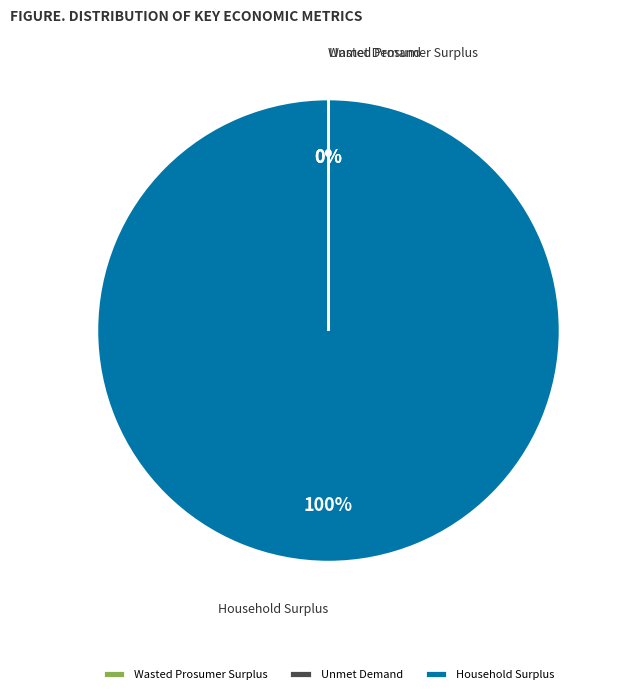

Is it true that Household Surplus is 93% of the pie?

False